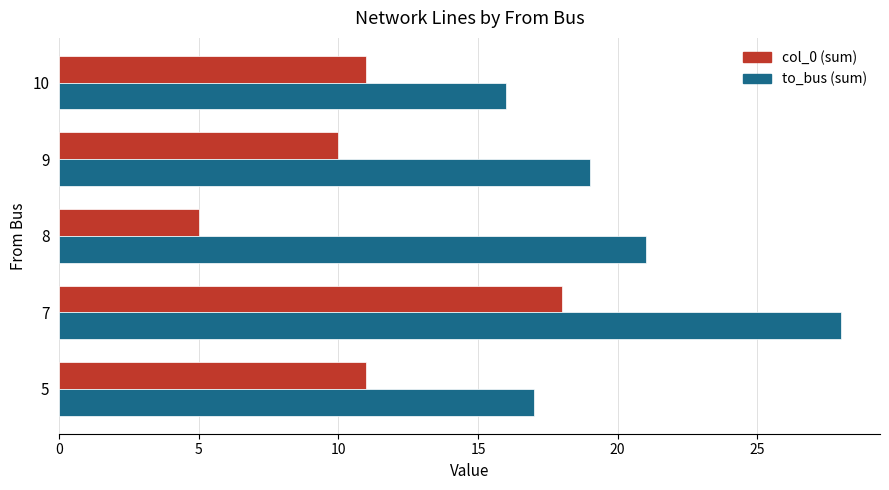

What is the total value across all series at 7?

46